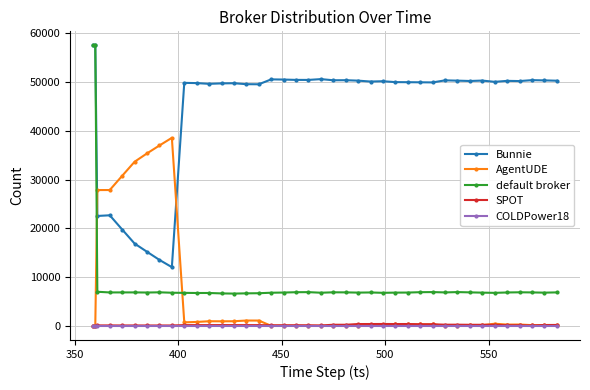

What is the maximum value shown in the chart?

57511